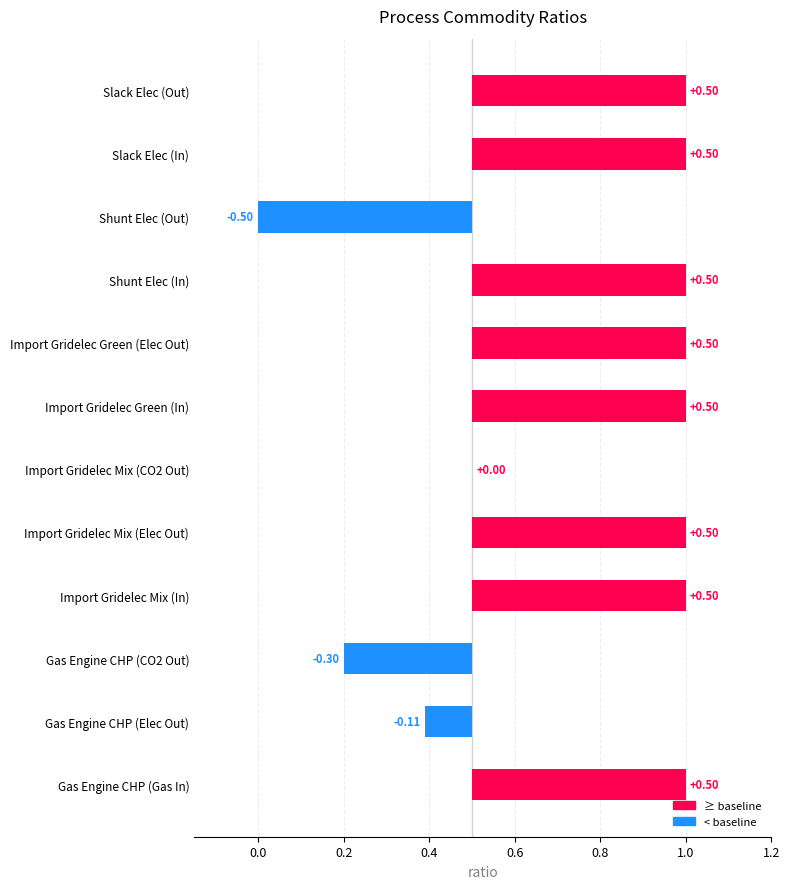

What is the change in value from Gas Engine CHP (Gas In) to Gas Engine CHP (CO2 Out)?

-0.8